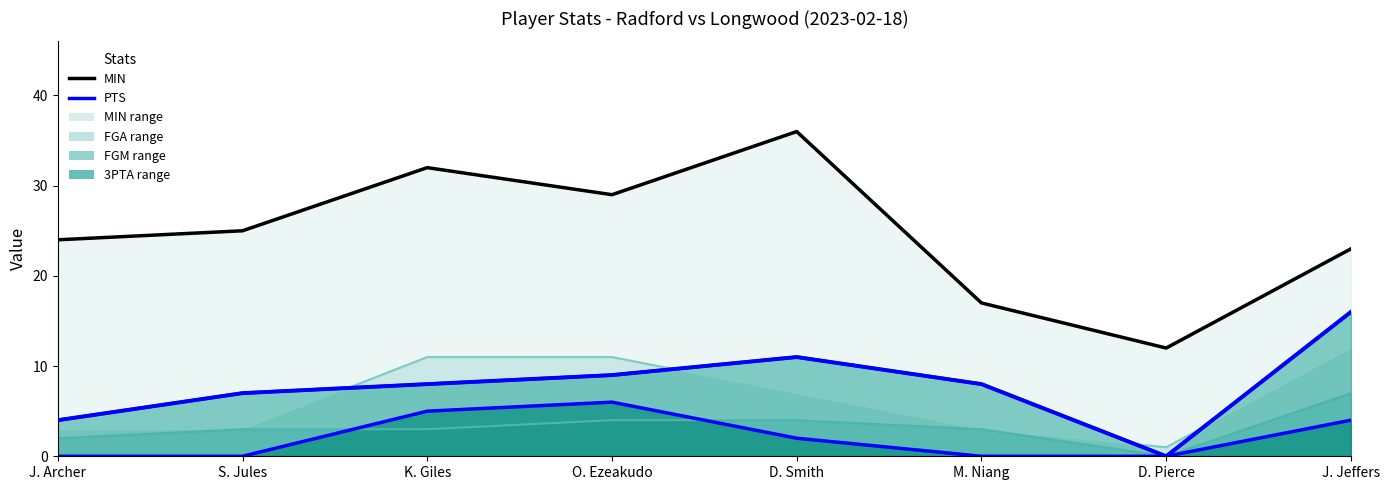

Which category has the highest value across all series?

D. Smith